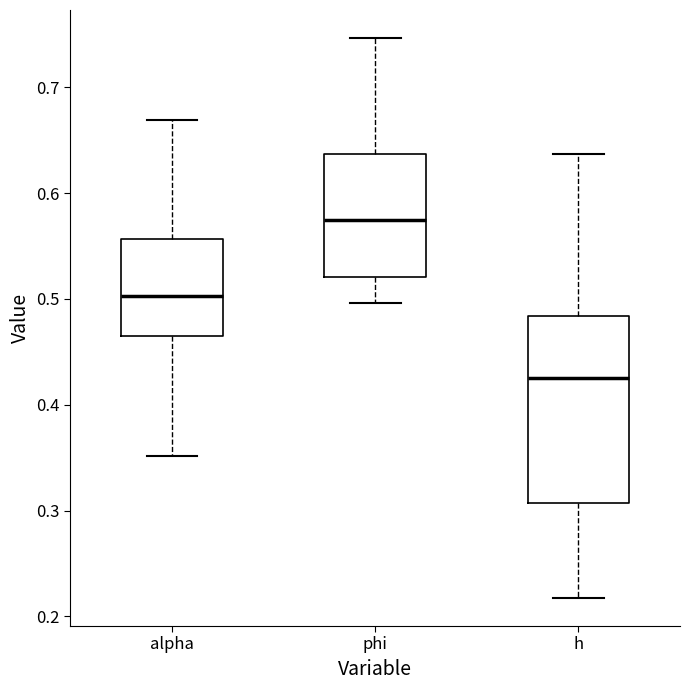

Where does the lower whisker of the box for h end on the y-axis? The values are not printed on the chart, so give them approximately, as read against the axis.

0.22